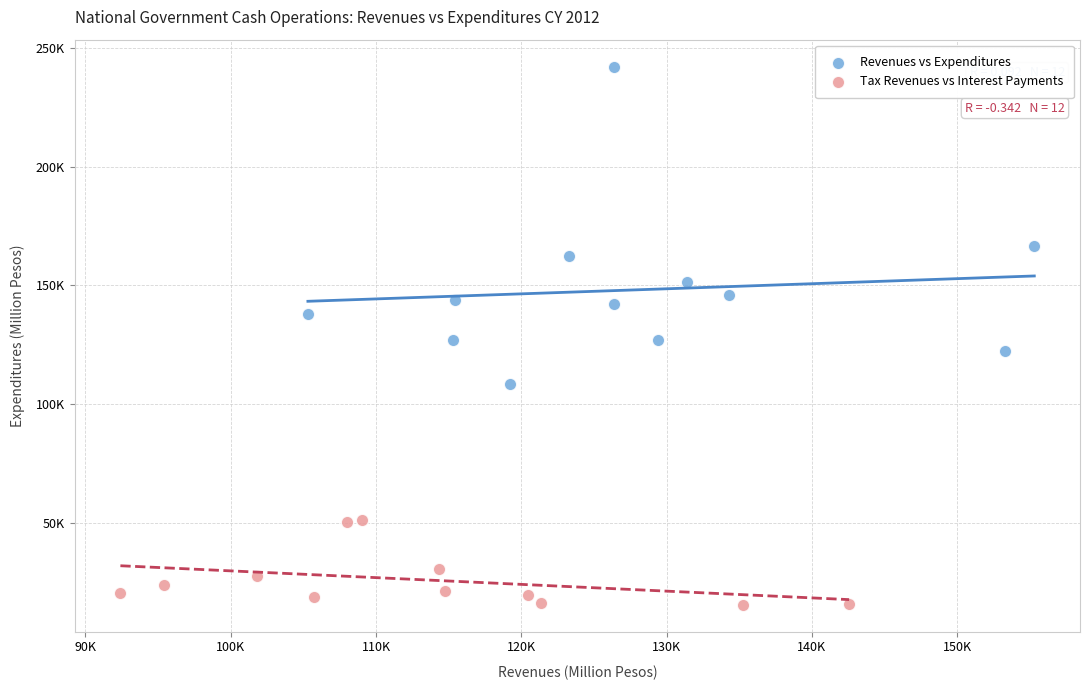

What are all the series names shown in the legend?

Revenues vs Expenditures, Tax Revenues vs Interest Payments